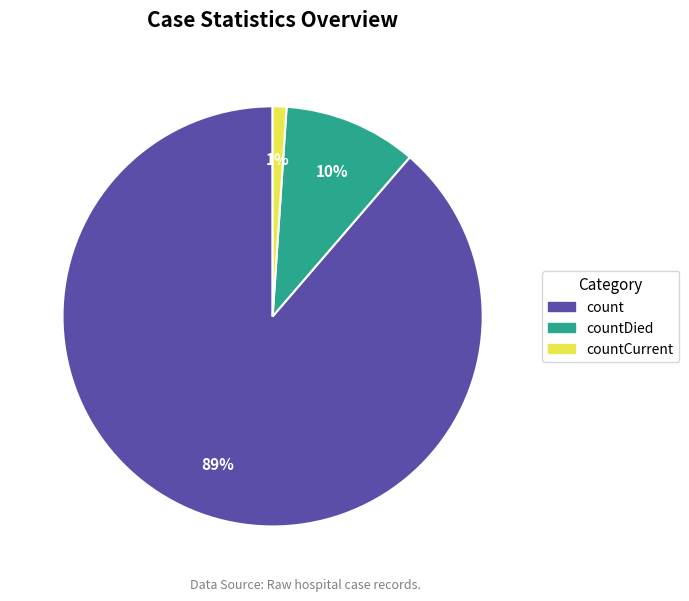

To the nearest percent, what is the difference between the largest and smallest slice percentages?

88%